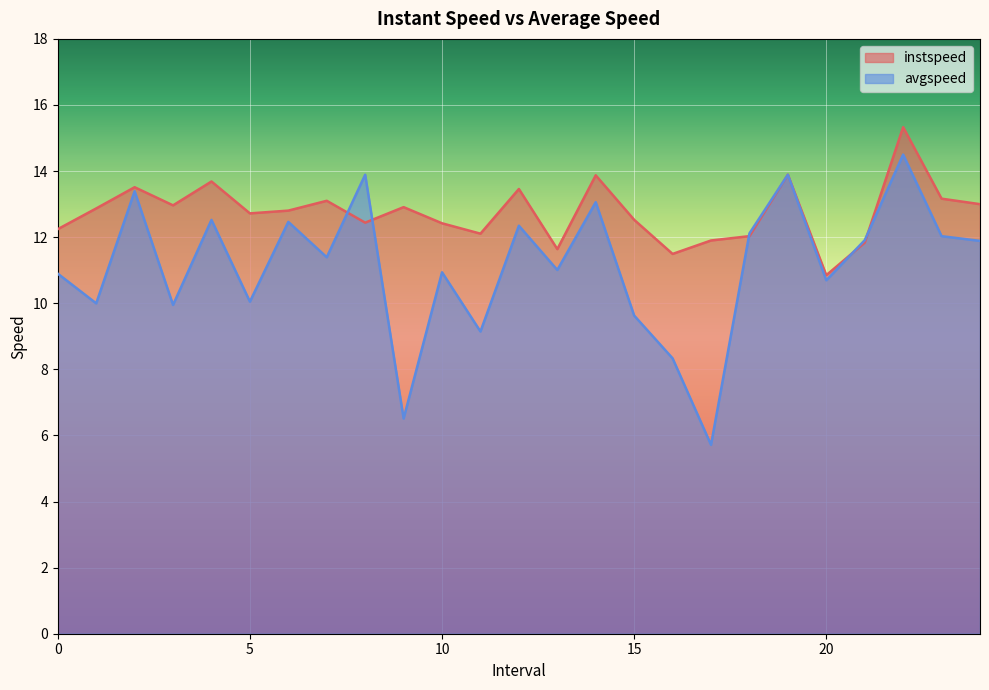

Rank the series at 16.0 from highest to lowest value.

instspeed, avgspeed